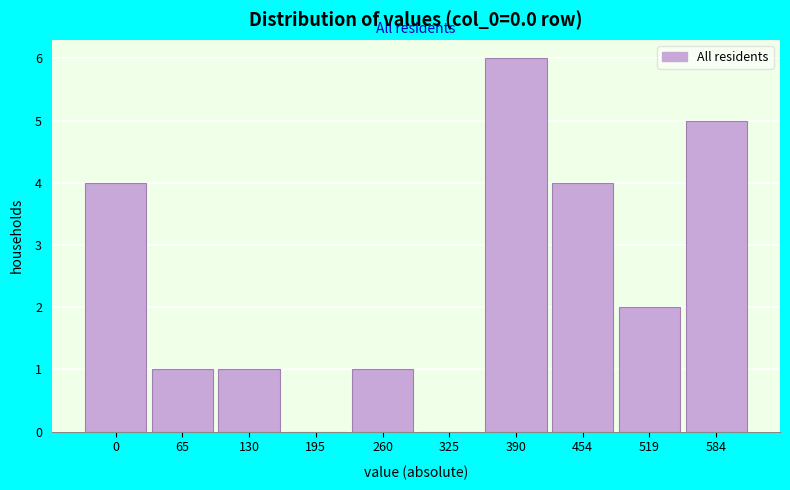

Reading right to left, extract all data points from this chart.

584=5	519=2	454=4	390=6	325=0	260=1	195=0	130=1	65=1	0=4